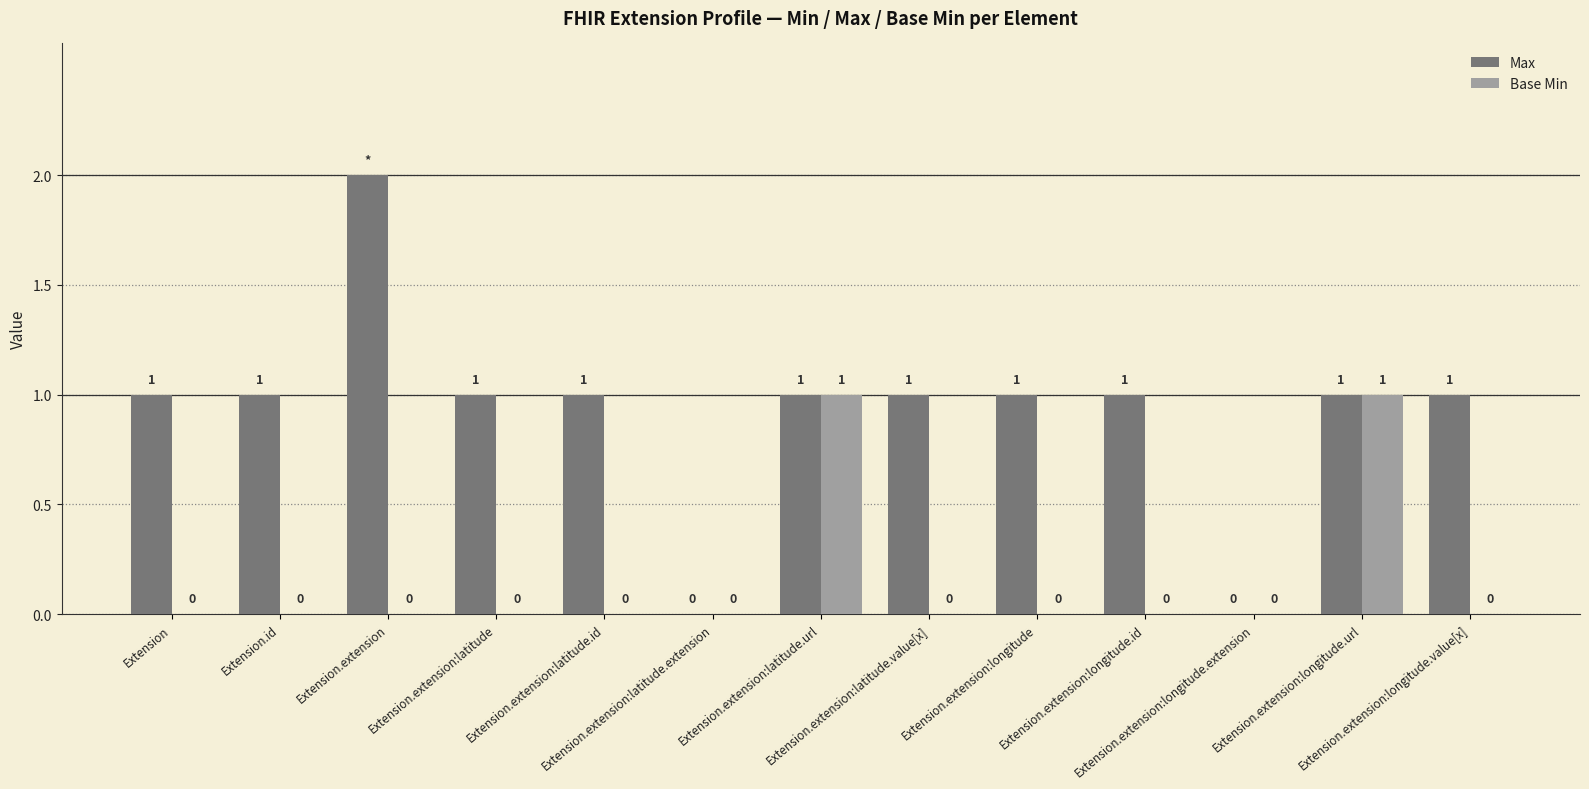

Which series has the largest total across all categories?

Max